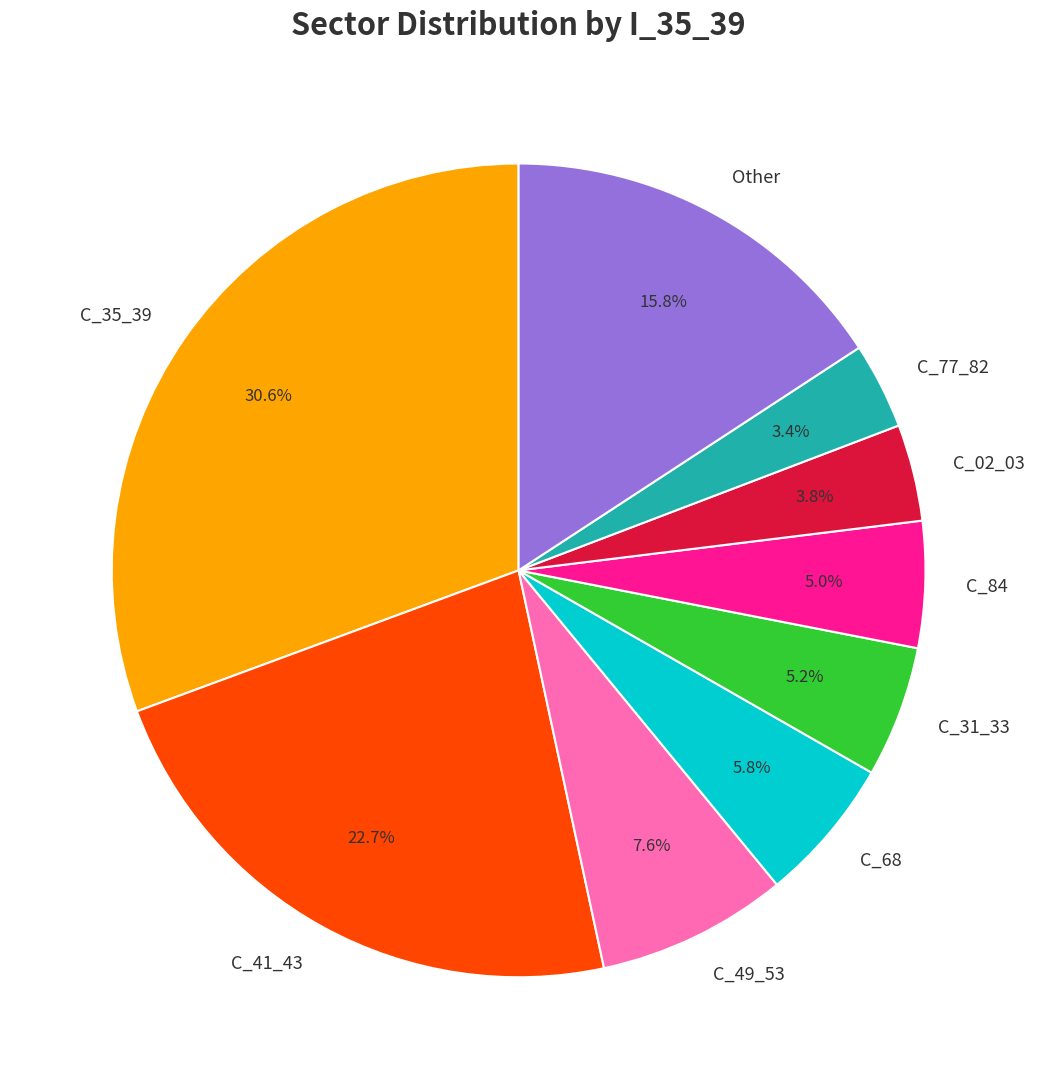

Count the number of slices in the pie.

9